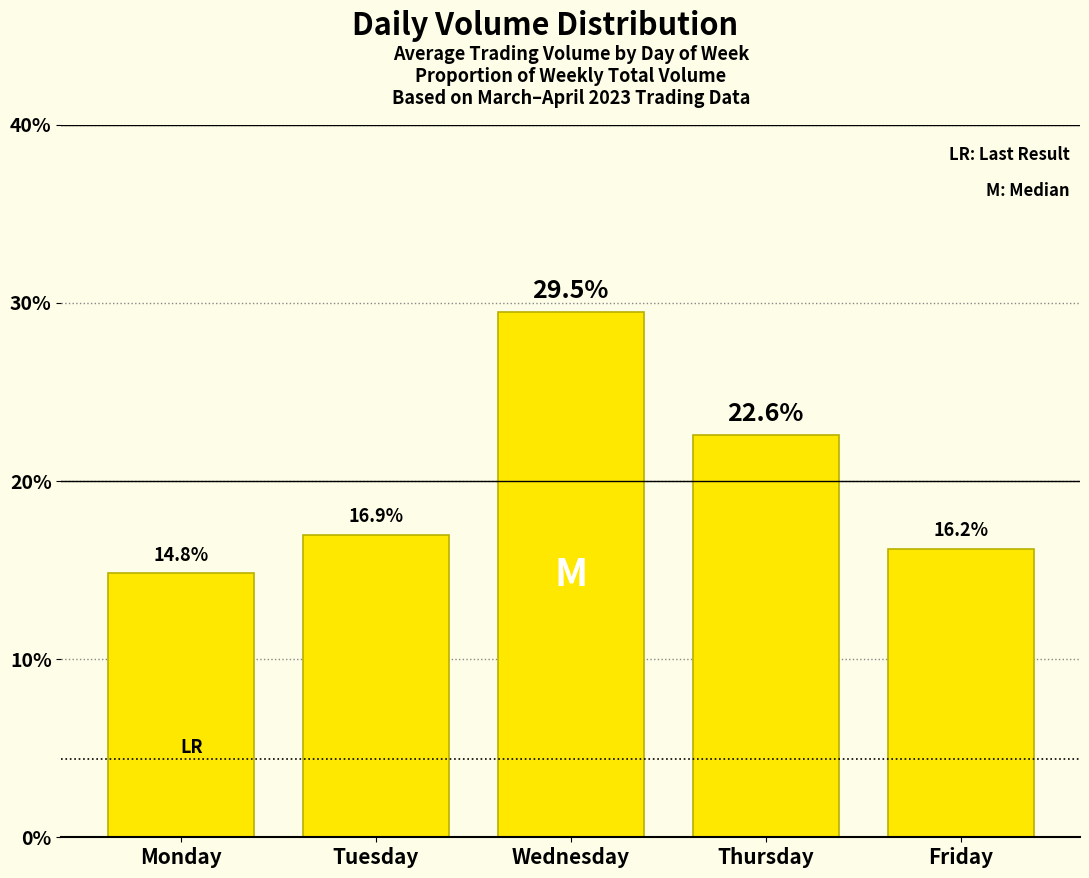

Reading left to right, extract all data points from this chart.

14.8	16.9	29.5	22.6	16.2